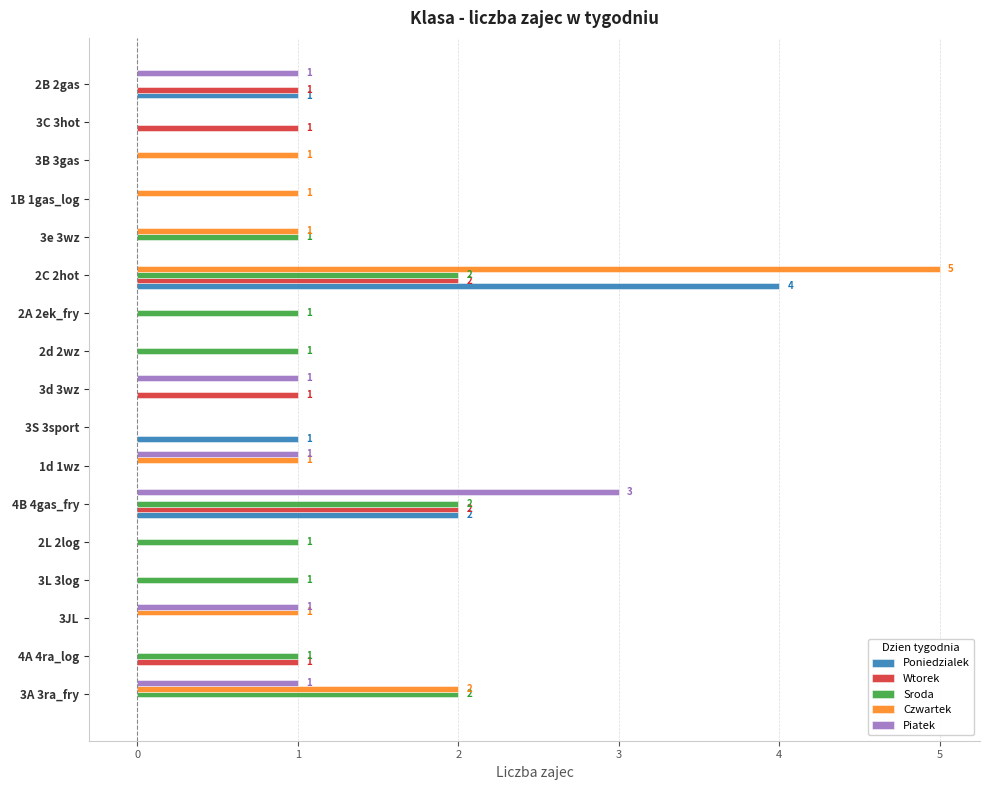

The Piatek series shows -2 at 2C 2hot. True or false?

False